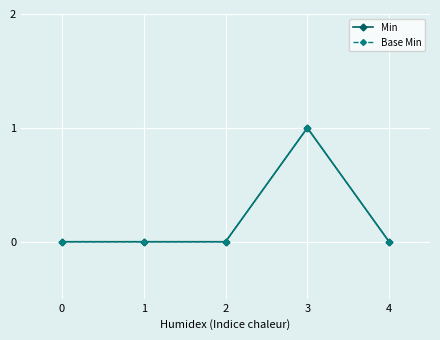

Does the chart have visible grid lines?

Yes